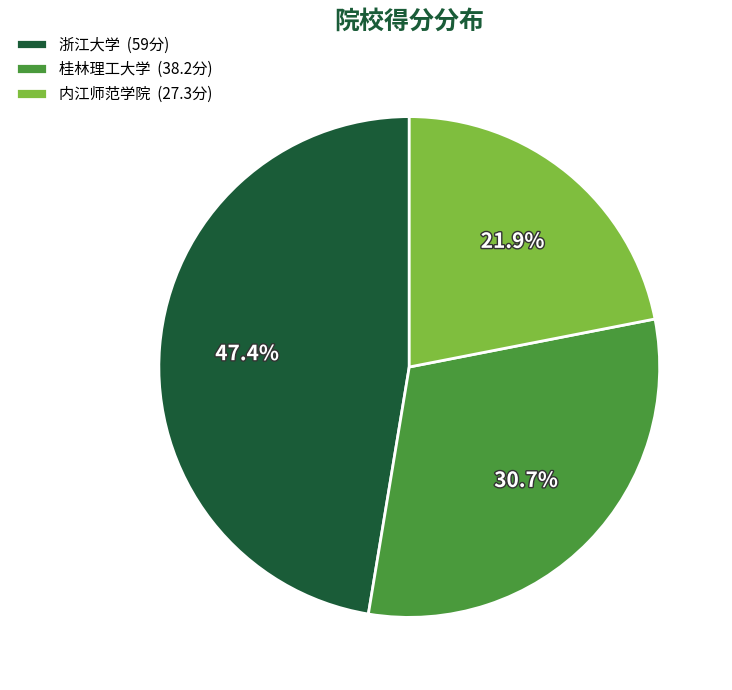

Which category has the smallest portion of the pie?

内江师范学院